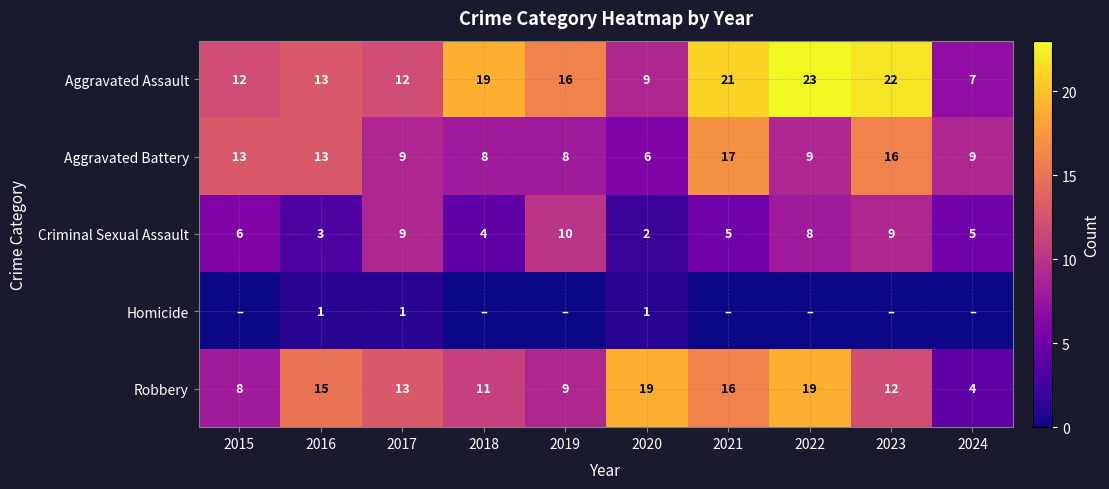

True or false: Robbery has a value of 7 at 2024.

False